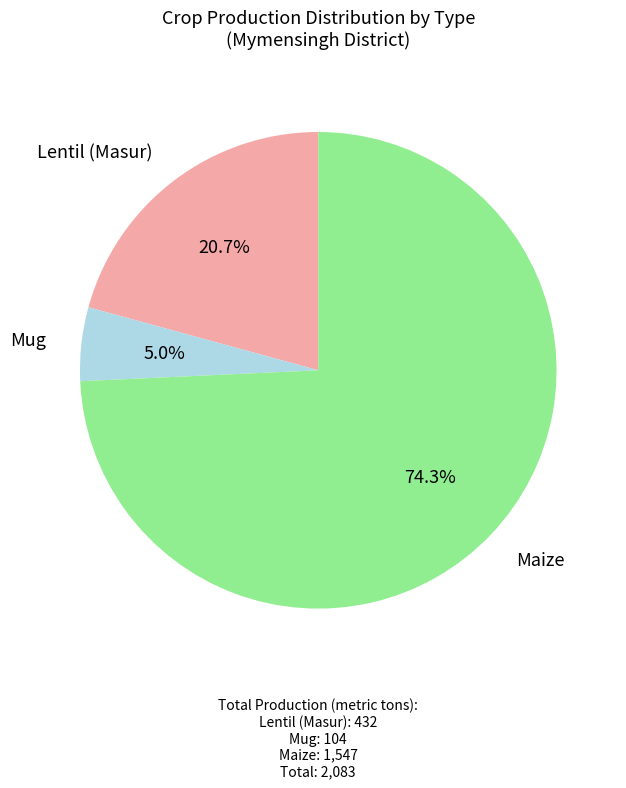

Is there any slice that represents more than half of the pie?

Yes